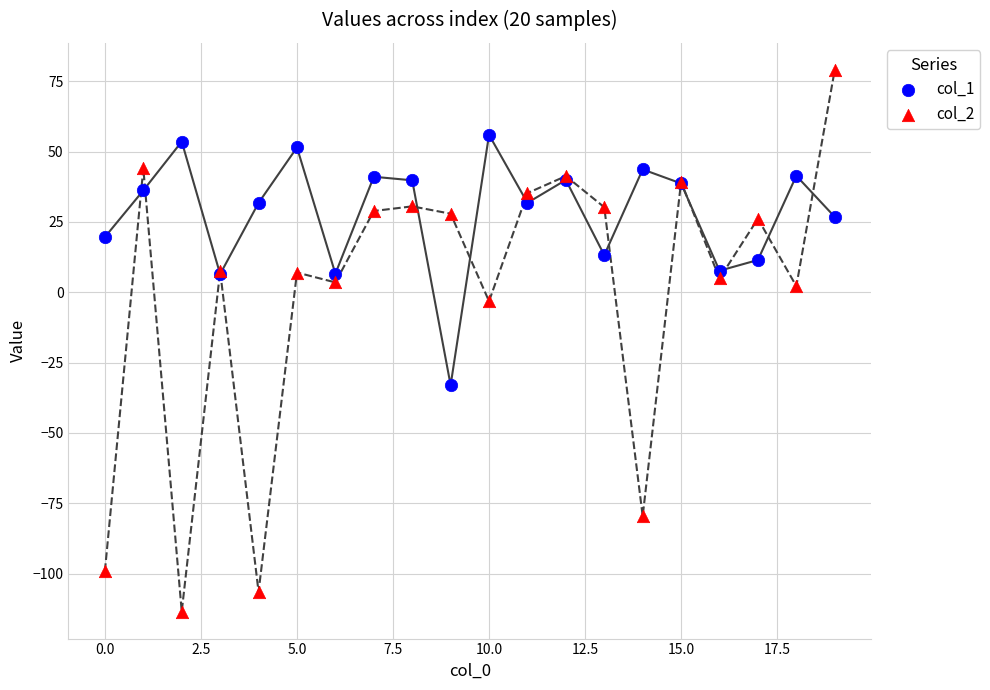

Which series contains the lowest Y value?

col_2